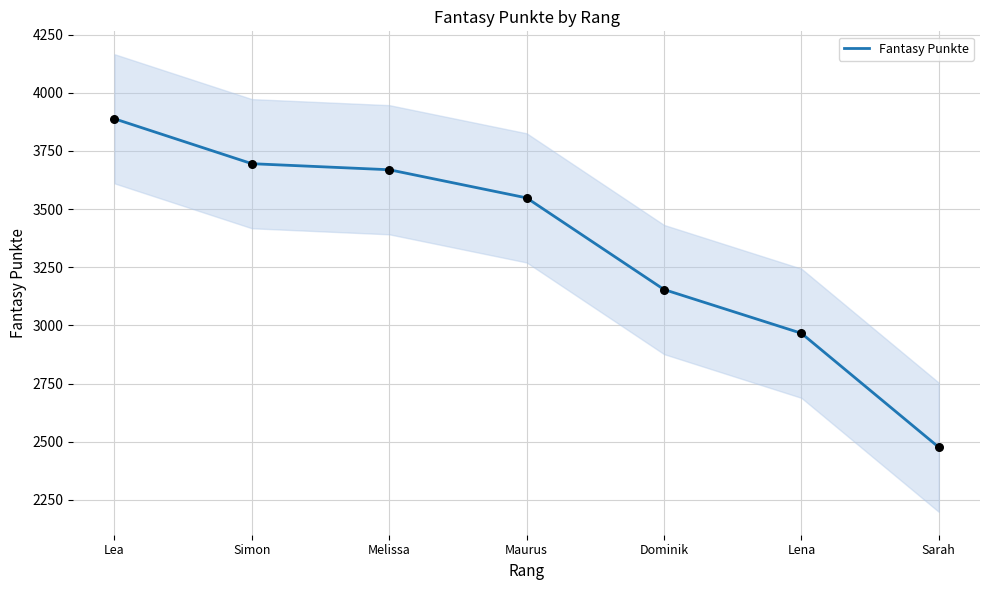

Approximately how many times larger is the value at Dominik compared to Sarah?

1.3